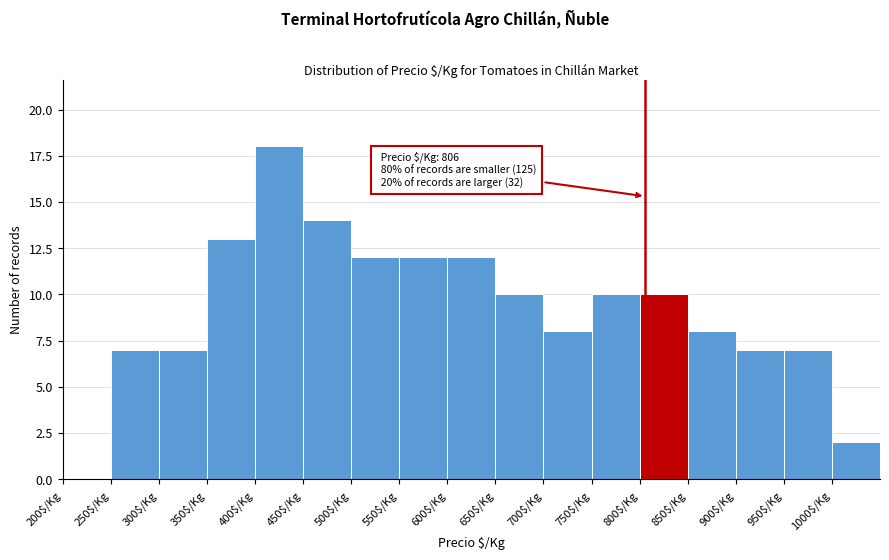

Over which range of the x-axis is the bar tallest?

400 to 450